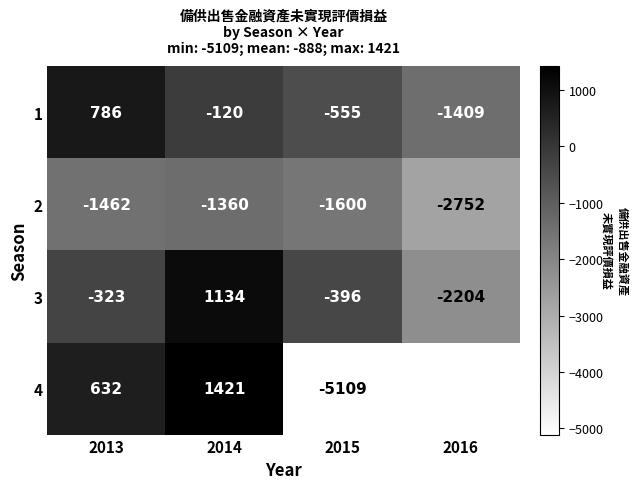

Is it true that 1 equals -1409 at 2016?

True